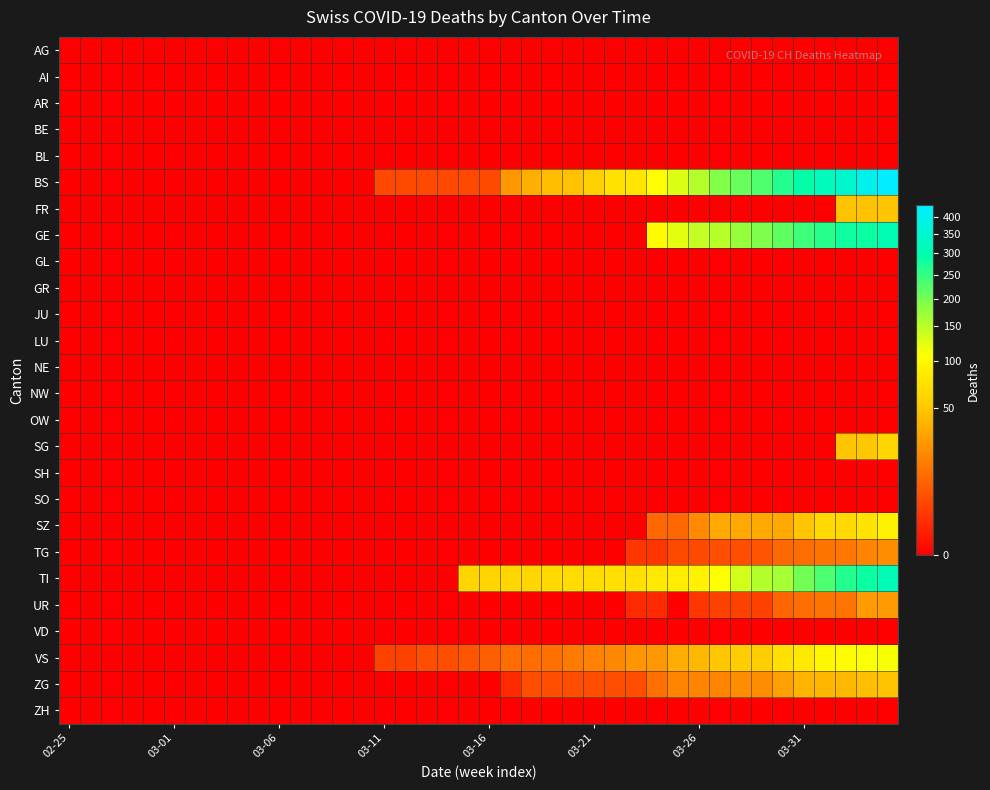

How many series are shown in this chart?

26